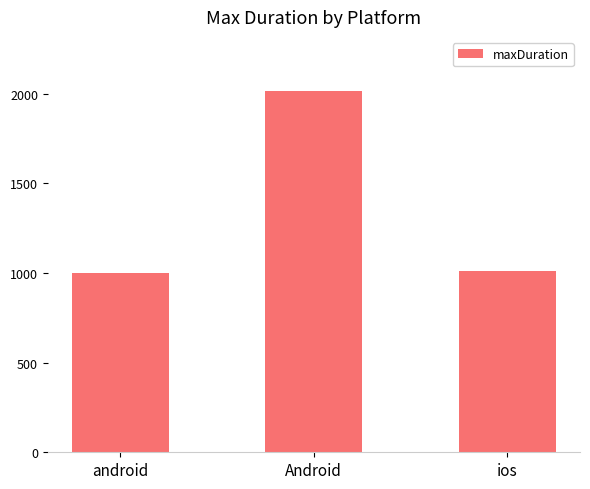

What is the difference between the maximum and minimum values?

1013